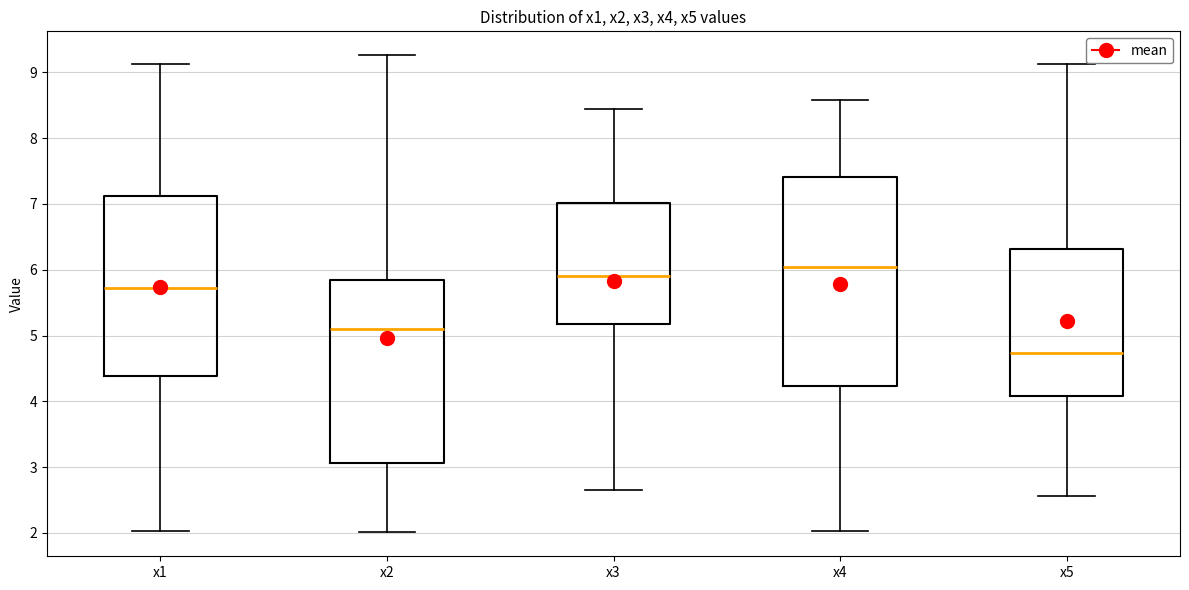

Which box's median line is the highest?

x4